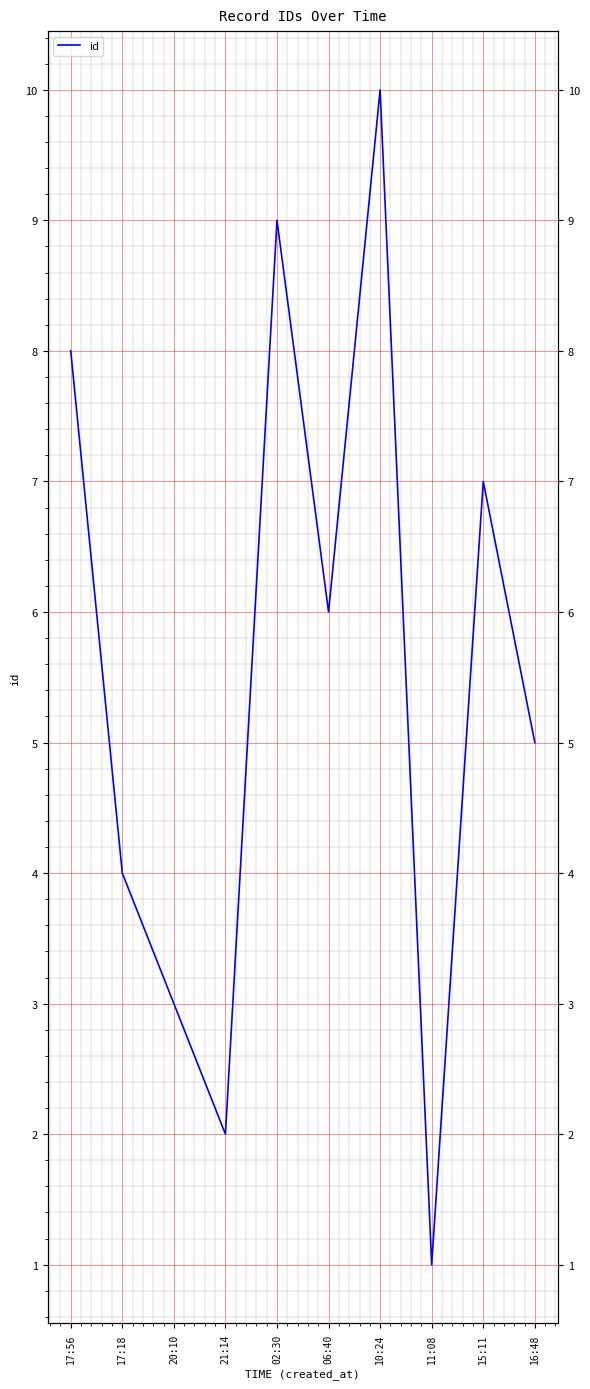

Reading left to right, list all the values displayed in this chart.

17:56=8	17:18=4	20:10=3	21:14=2	02:30=9	06:40=6	10:24=10	11:08=1	15:11=7	16:48=5